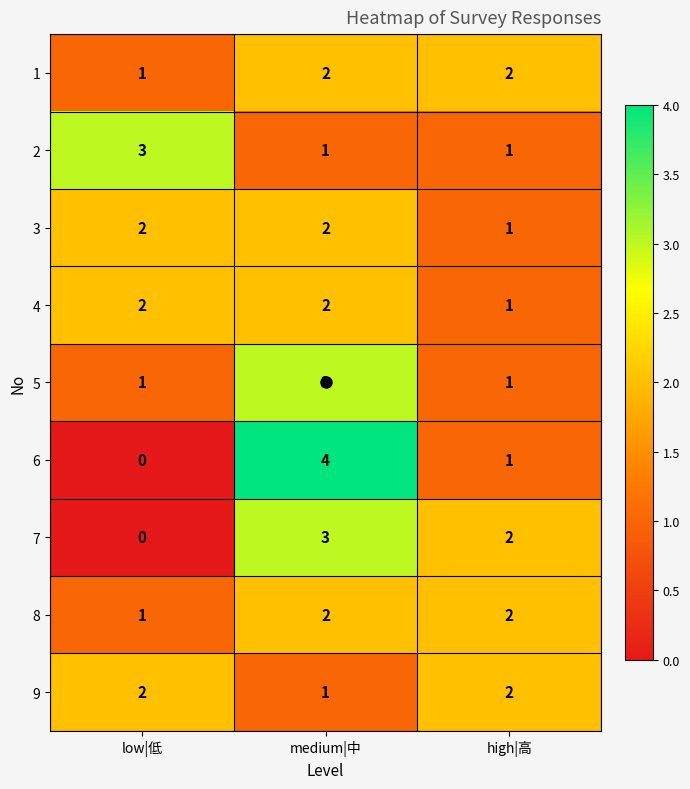

What is the sum of all 5 values?

5